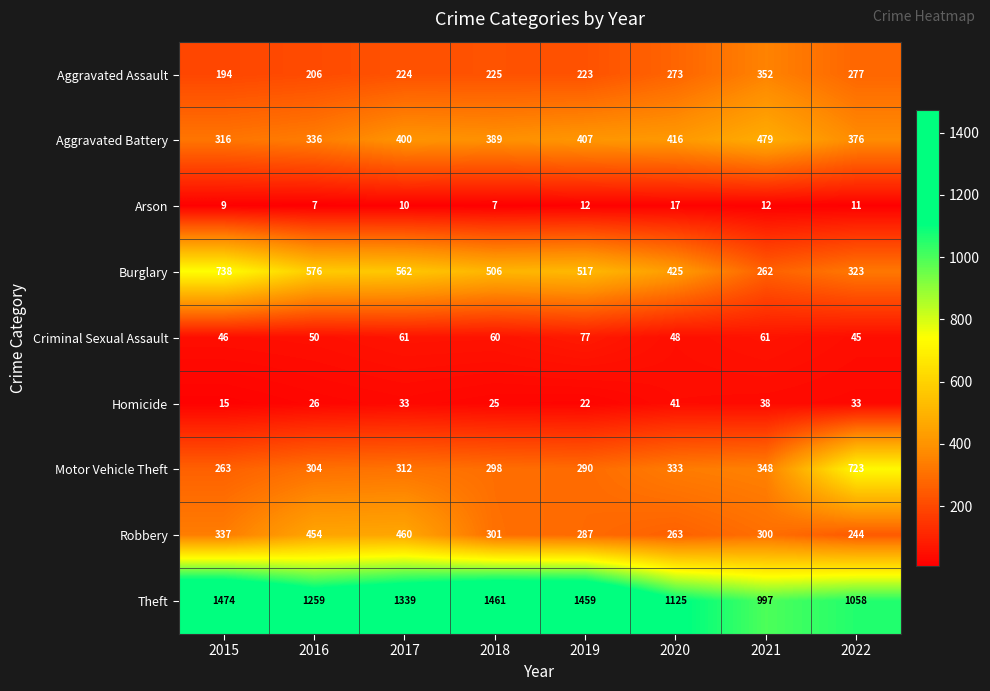

At 2017, list the series in order from largest to smallest.

Theft, Burglary, Robbery, Aggravated Battery, Motor Vehicle Theft, Aggravated Assault, Criminal Sexual Assault, Homicide, Arson